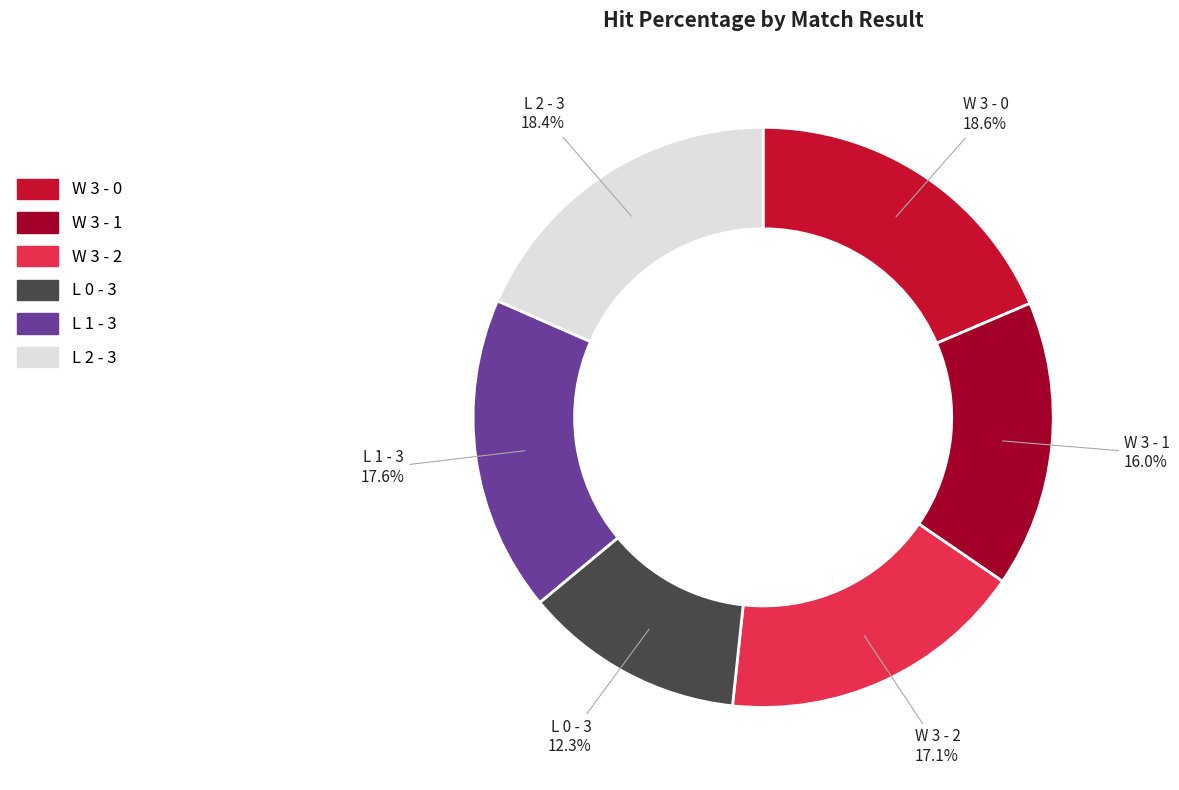

Which category has the smallest portion of the pie?

L 0 - 3